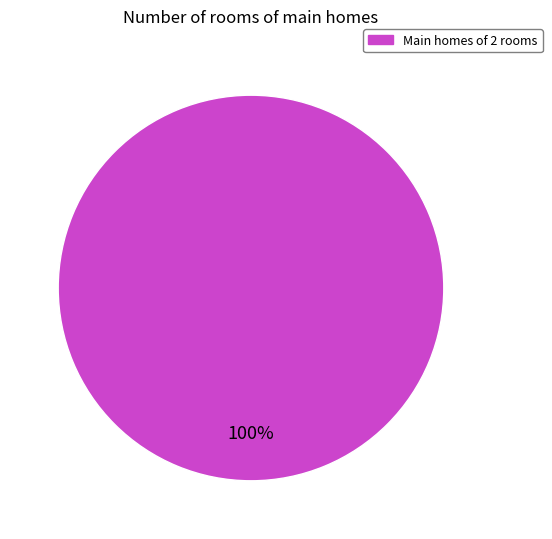

Which slice represents more than half of the pie?

Main homes of 2 rooms